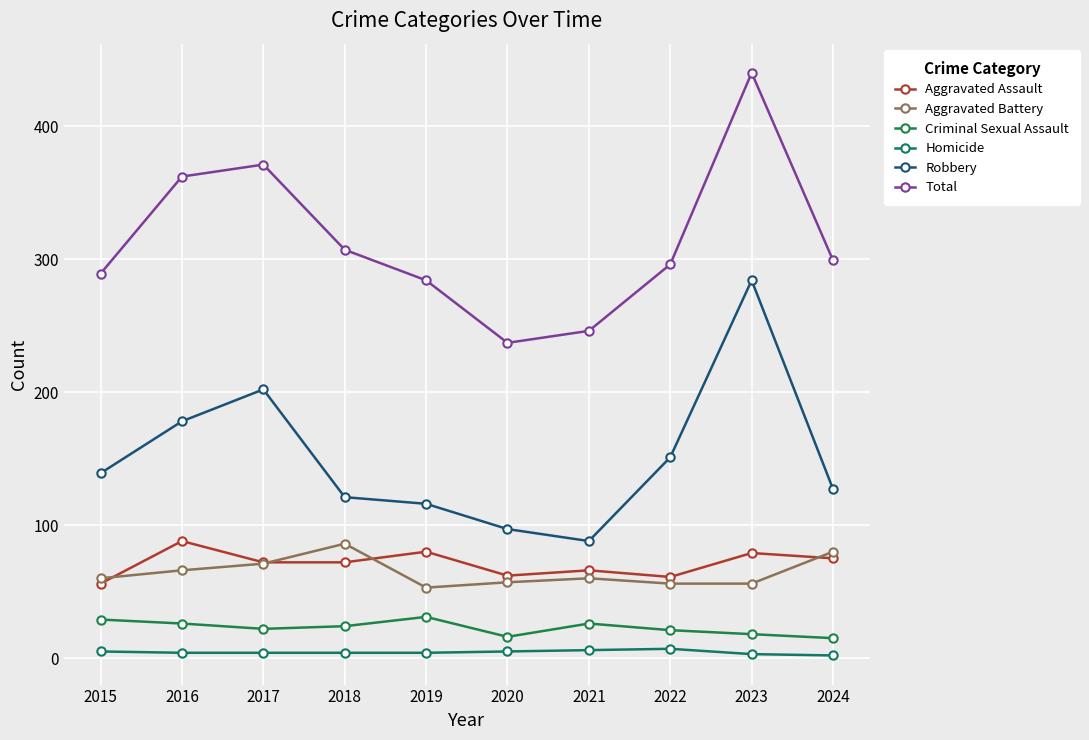

True or false: Aggravated Assault and Aggravated Battery intersect in this chart.

True